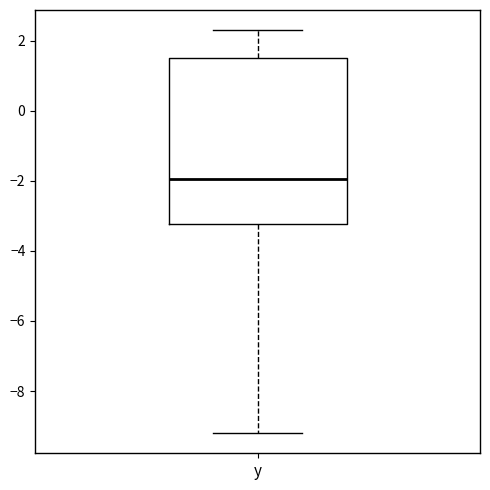

Where is the upper edge of the box for y on the y-axis? The values are not printed on the chart, so give them approximately, as read against the axis.

1.6